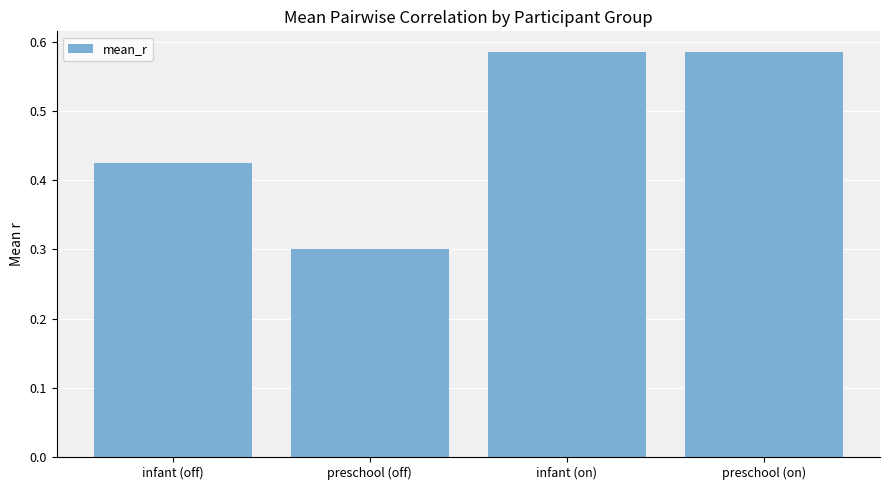

True or false: the data shows 0.8 at infant (on).

False